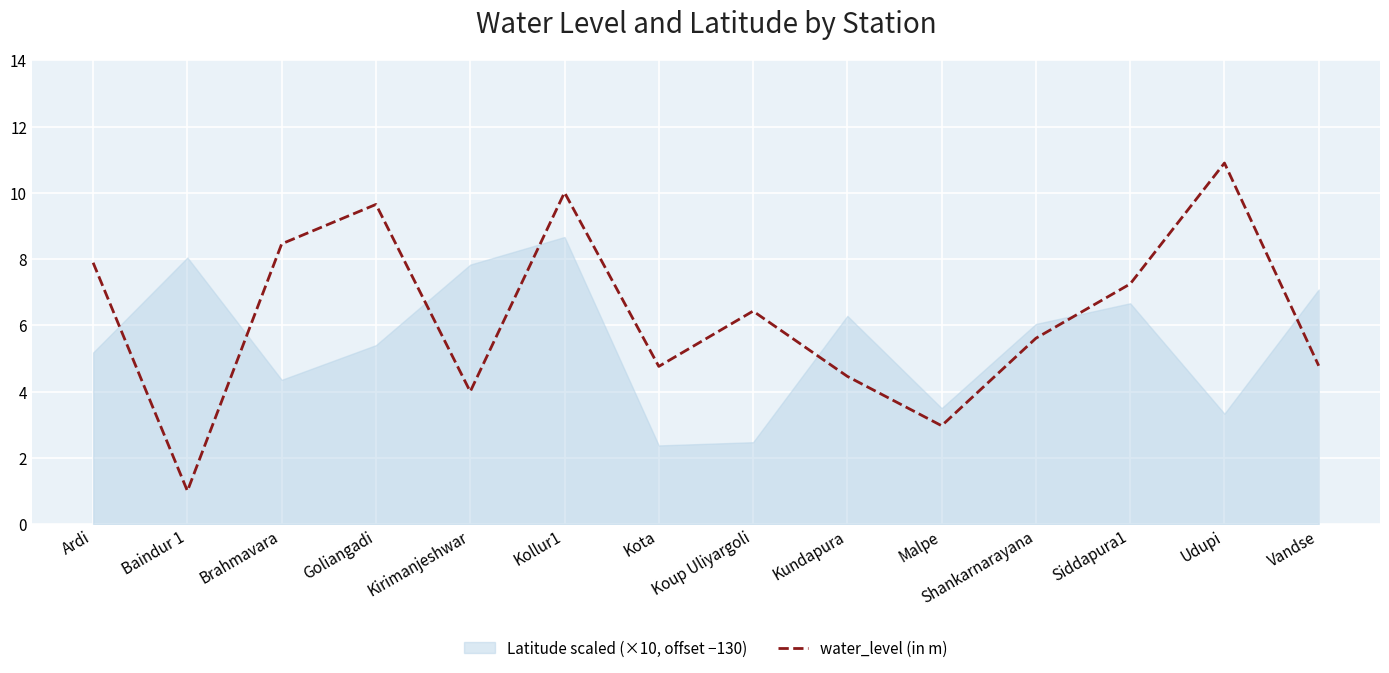

Where is the data nearest to the value 5?

Vandse